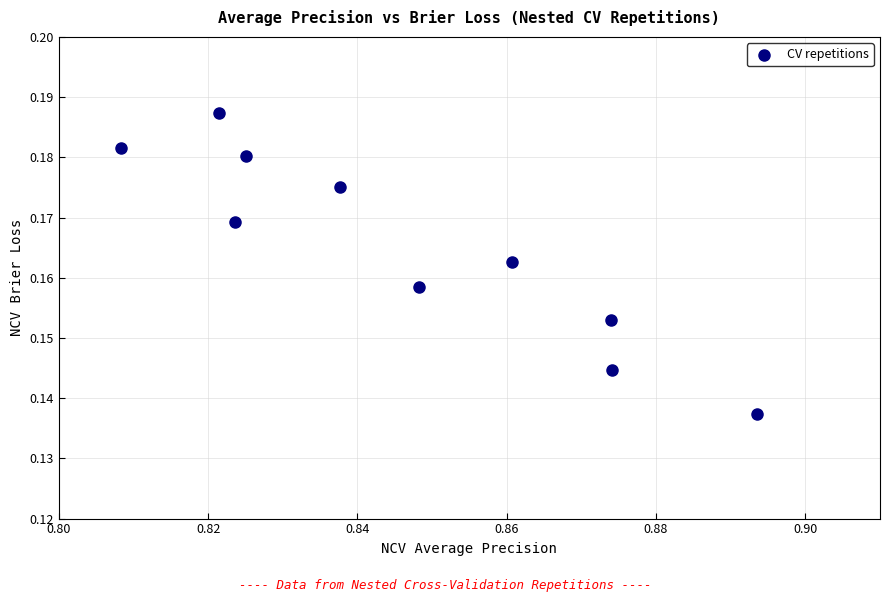

What is the average X value?

0.8